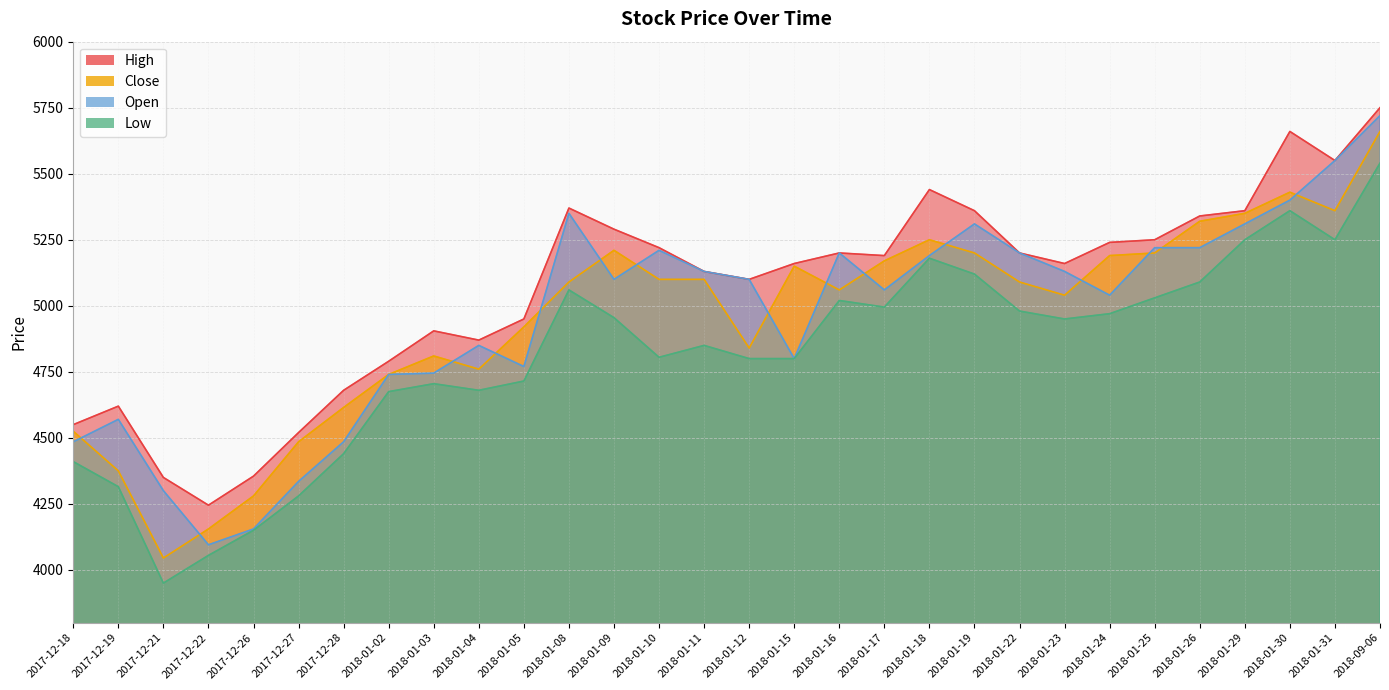

How many interior local peaks does the Open series have?

6